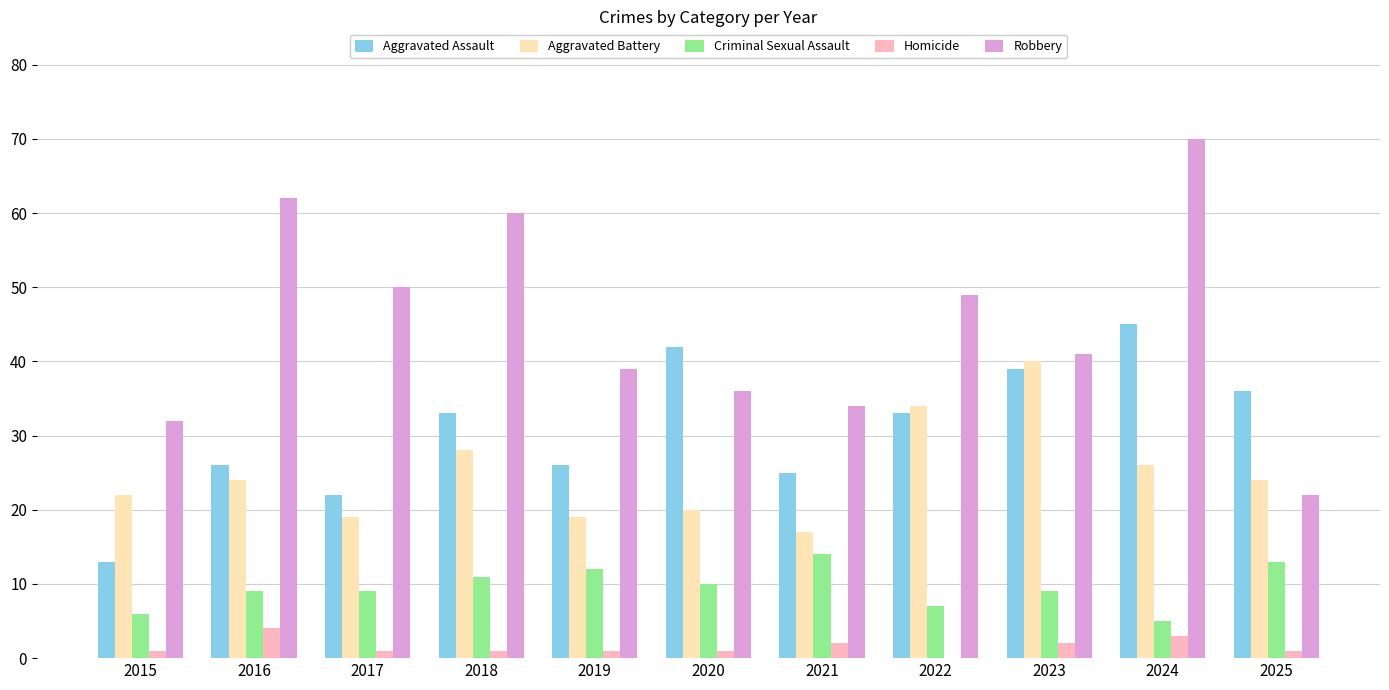

What is the total value across all series at 2020?

109